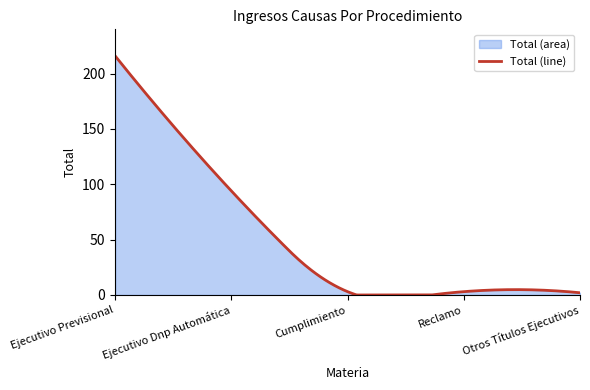

At which label does the data first exceed 3?

Ejecutivo Previsional